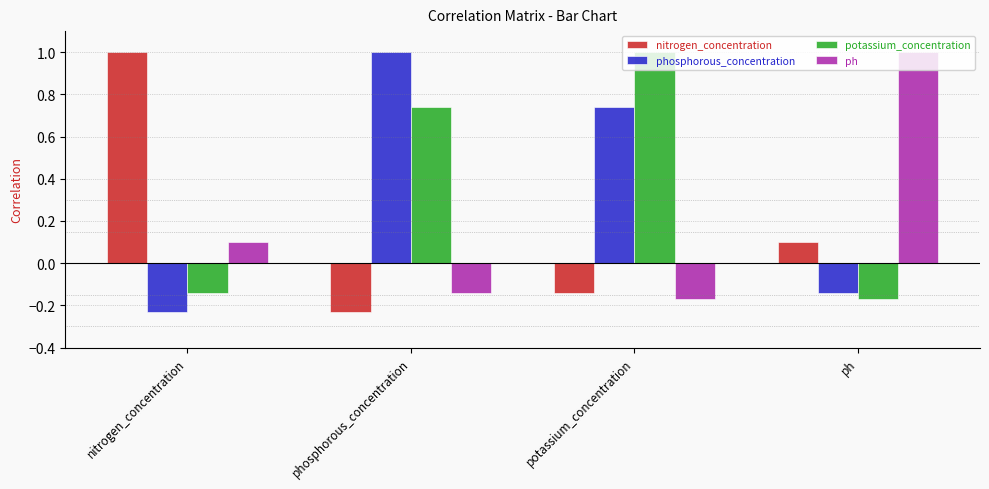

How many data points in phosphorous_concentration are less than 0?

2